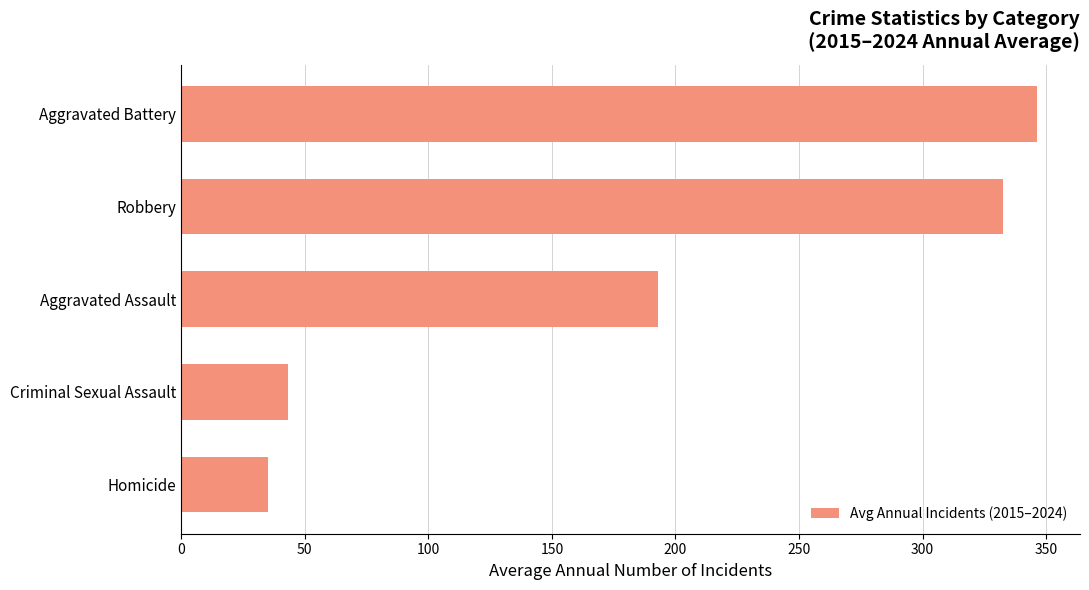

What is the change in value from Criminal Sexual Assault to Aggravated Battery?

+303.2